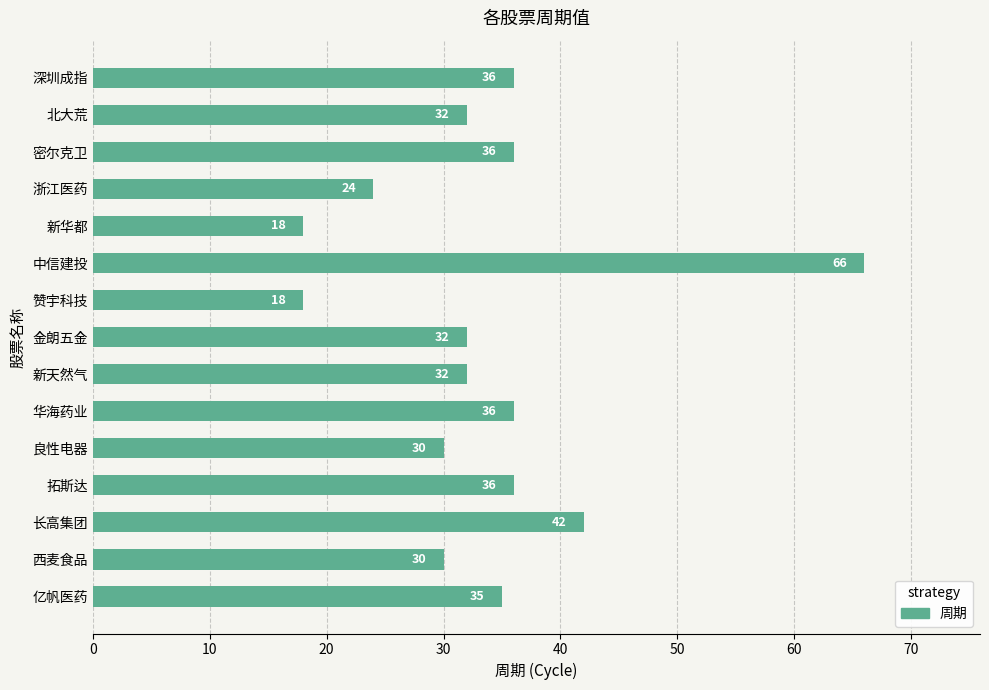

What is the smallest value displayed?

18